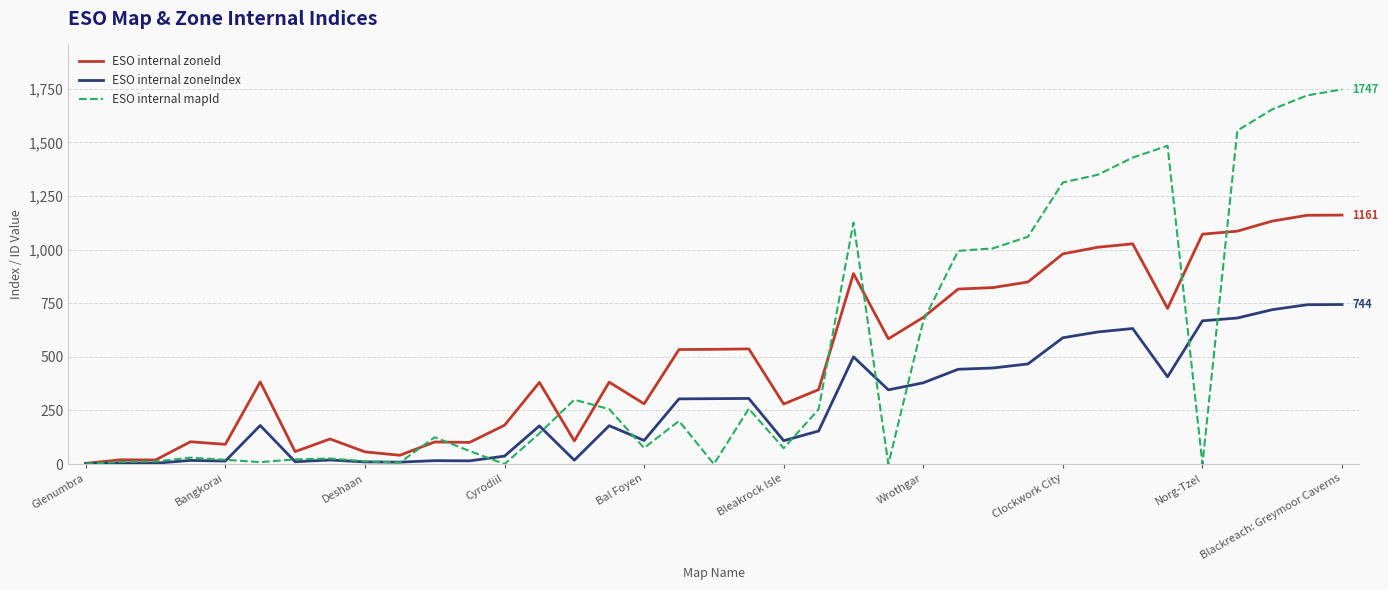

What is the maximum value for ESO internal mapId?

1747